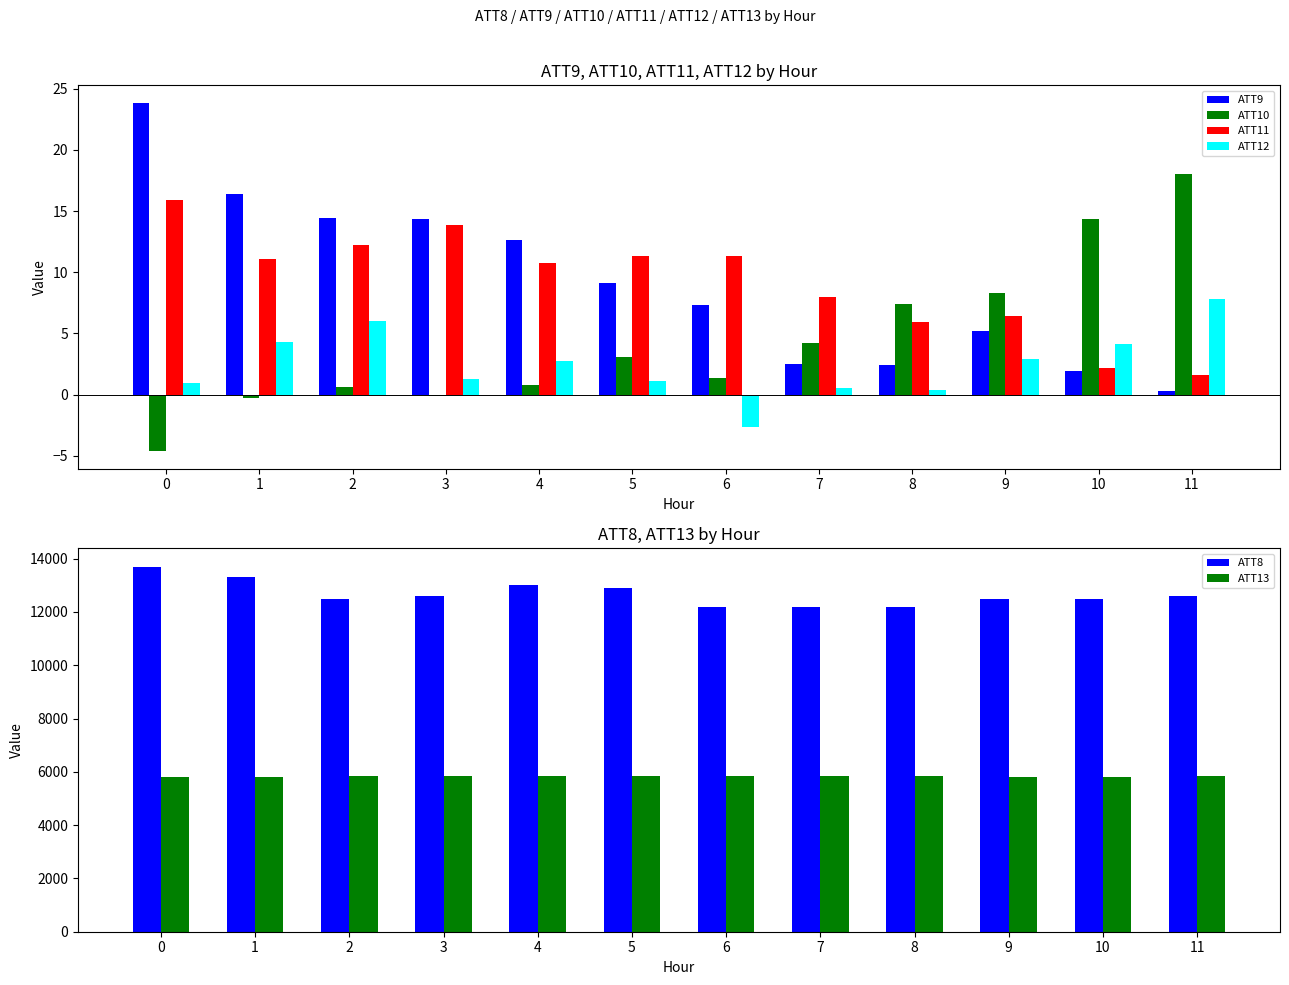

What is the sum of the ATT11 values at 4 and 5?

22.1